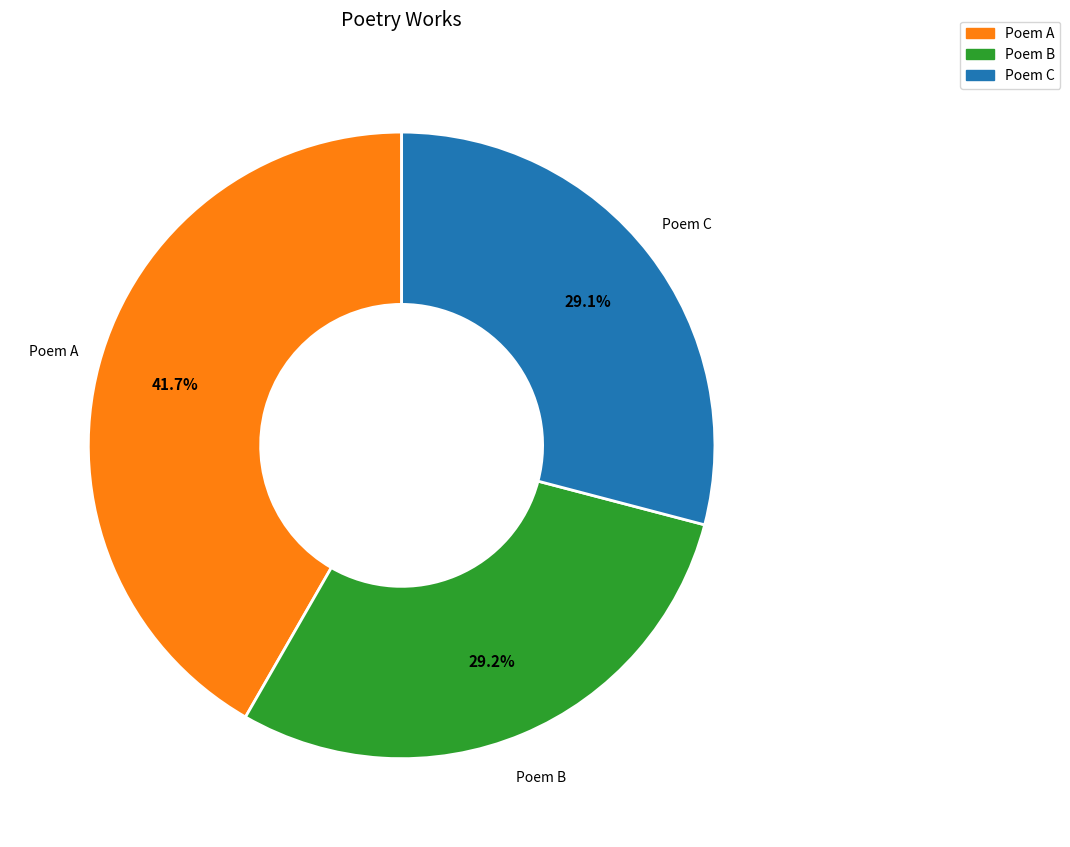

What is the largest slice in the pie chart?

Poem A